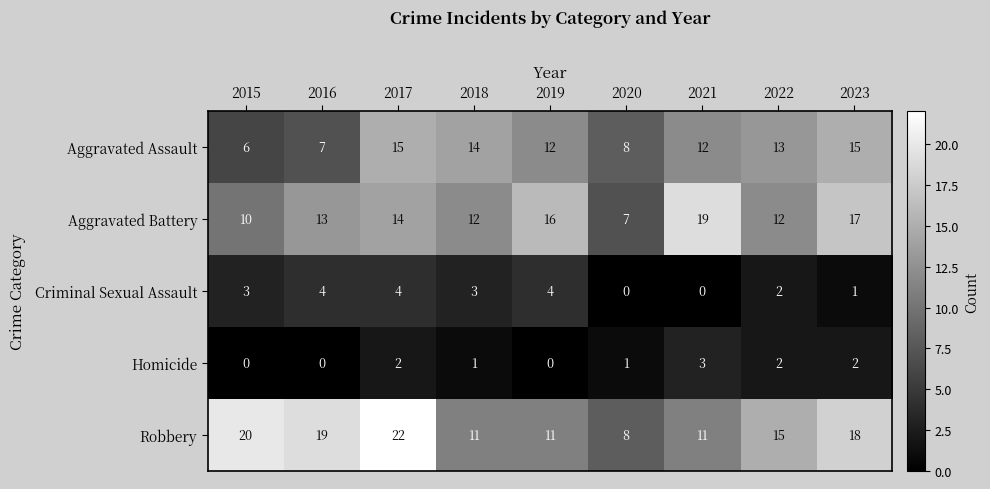

How many values in Criminal Sexual Assault are above zero?

7